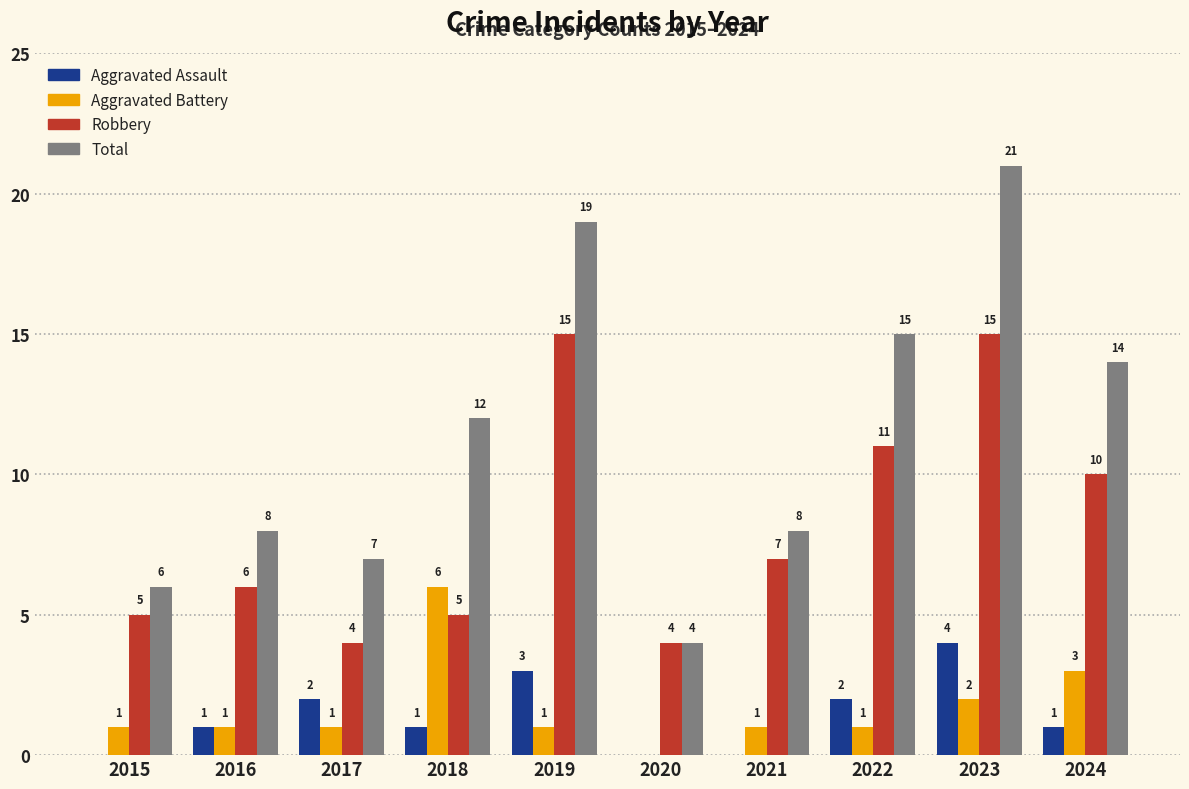

Is the value of Aggravated Battery at 2016 greater than the value of Robbery at 2017?

No